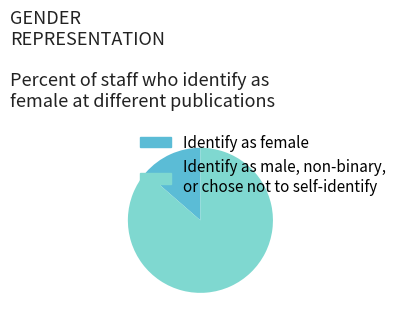

What is the smallest slice in the pie chart?

Identify as female